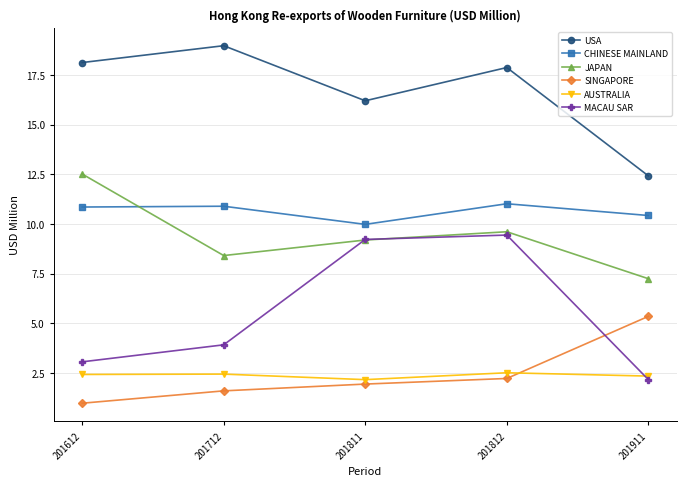

Which category has the highest value in the SINGAPORE series?

201911